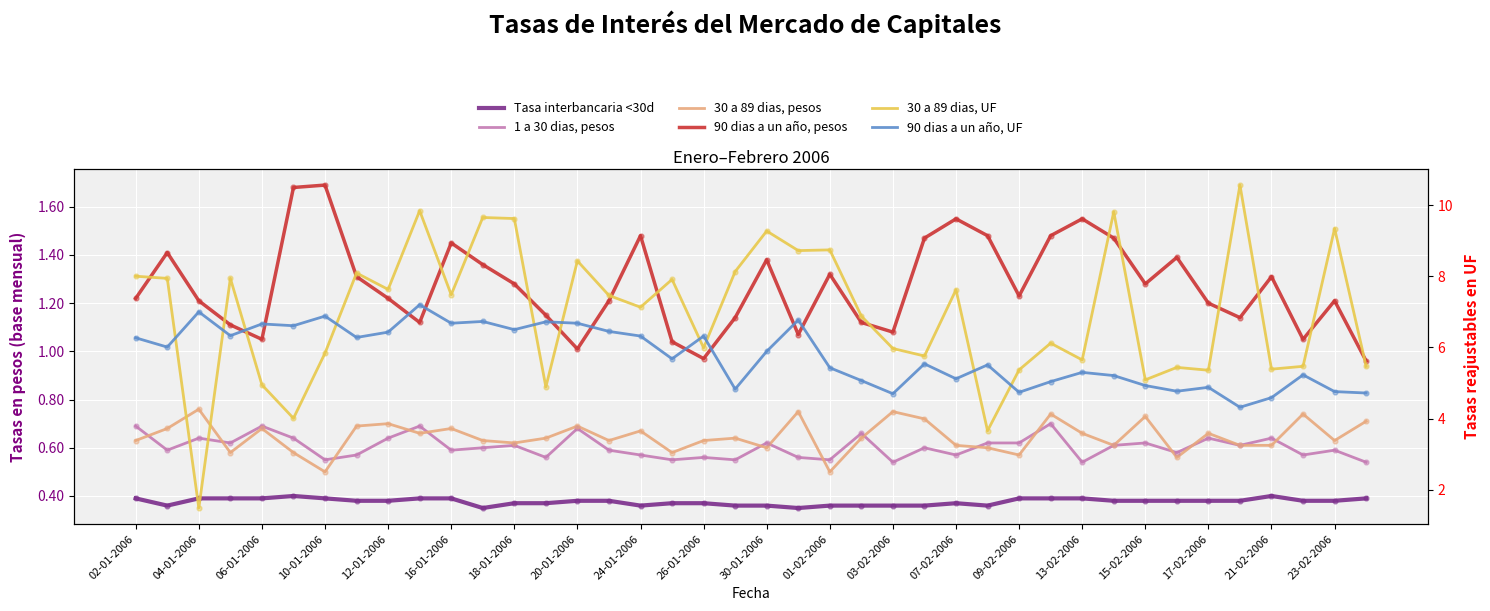

What are all the series names shown in the legend?

Tasa interbancaria <30d, 1 a 30 dias, pesos, 30 a 89 dias, pesos, 90 dias a un año, pesos, 30 a 89 dias, UF, 90 dias a un año, UF